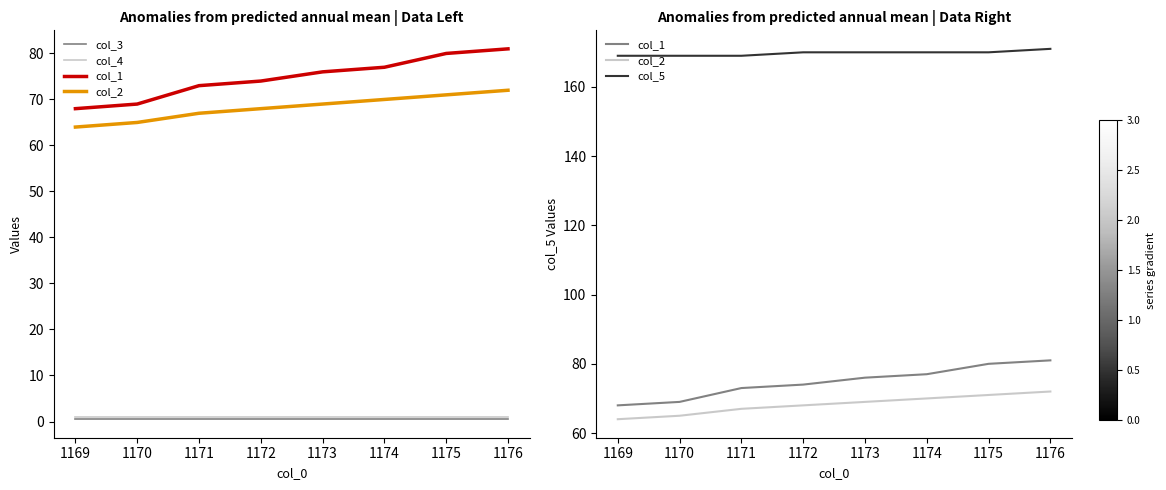

Is it true that col_3 equals 0.5 at 1174?

True